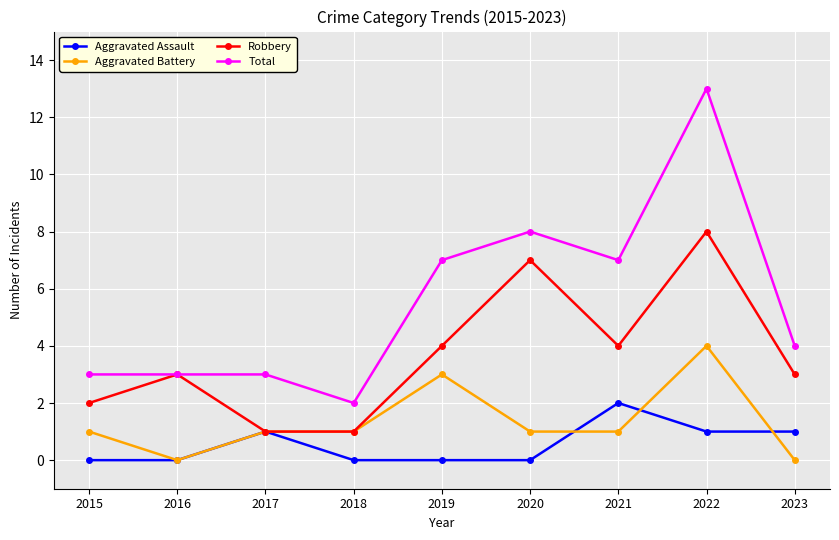

What is the difference between the highest and lowest values at 2020?

8